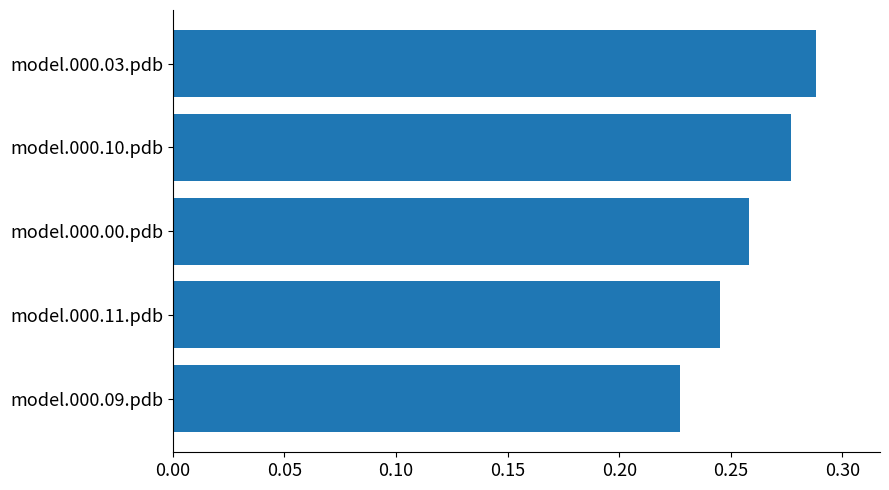

Which category has the highest value across all series?

model.000.03.pdb